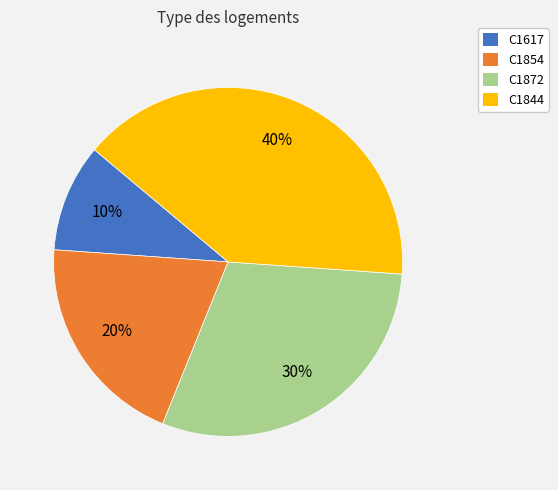

What is the largest slice in the pie chart?

C1844